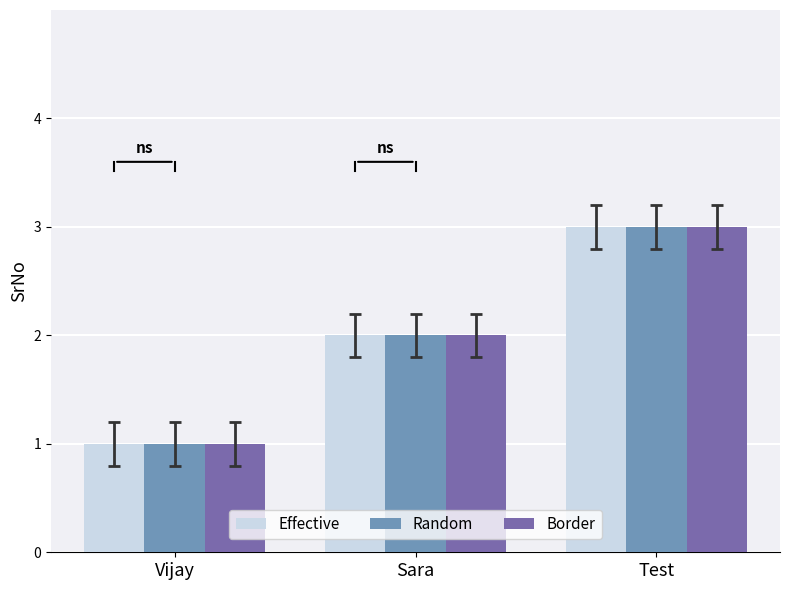

Which label corresponds to the smallest value in the chart?

Vijay